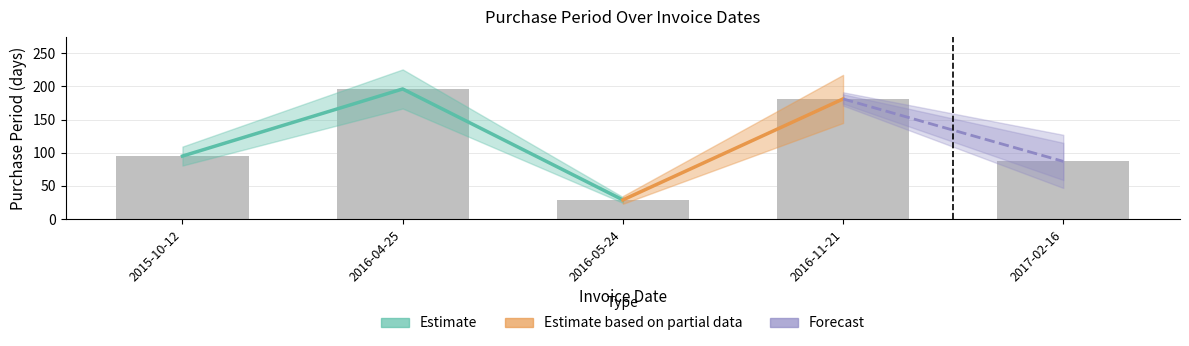

The chart shows a value of 304 at 2016-11-21. True or false?

False